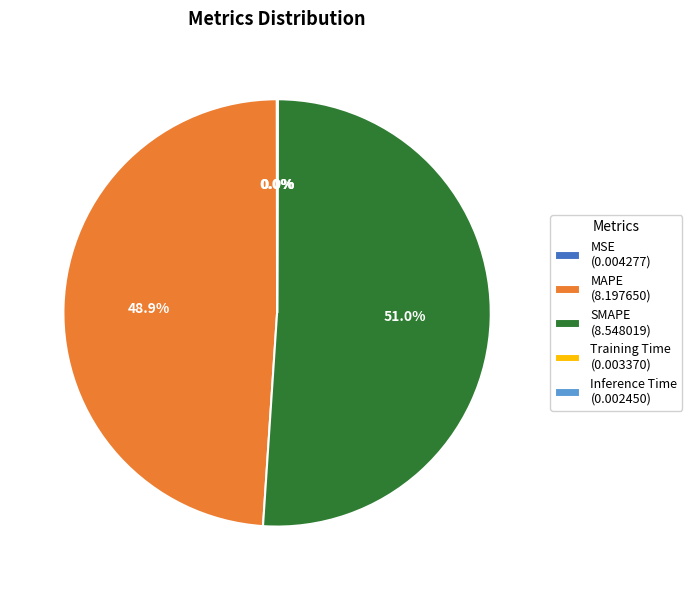

Is MAPE (8.197650) the majority of the pie?

No